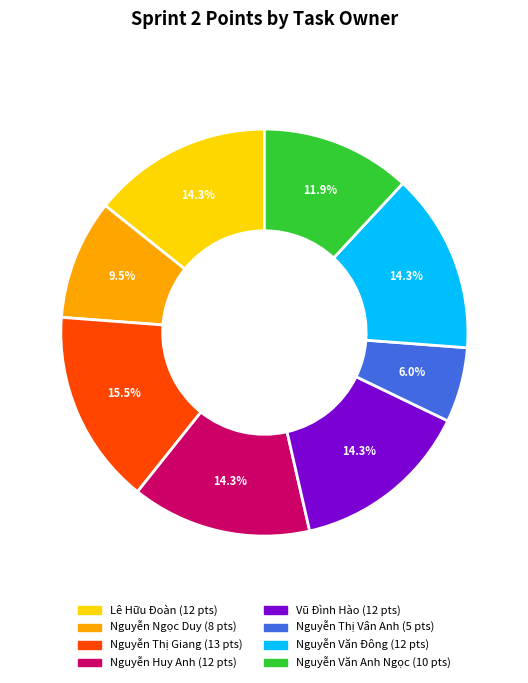

Which has a higher value, Lê Hữu Đoàn or Nguyễn Ngọc Duy?

Lê Hữu Đoàn